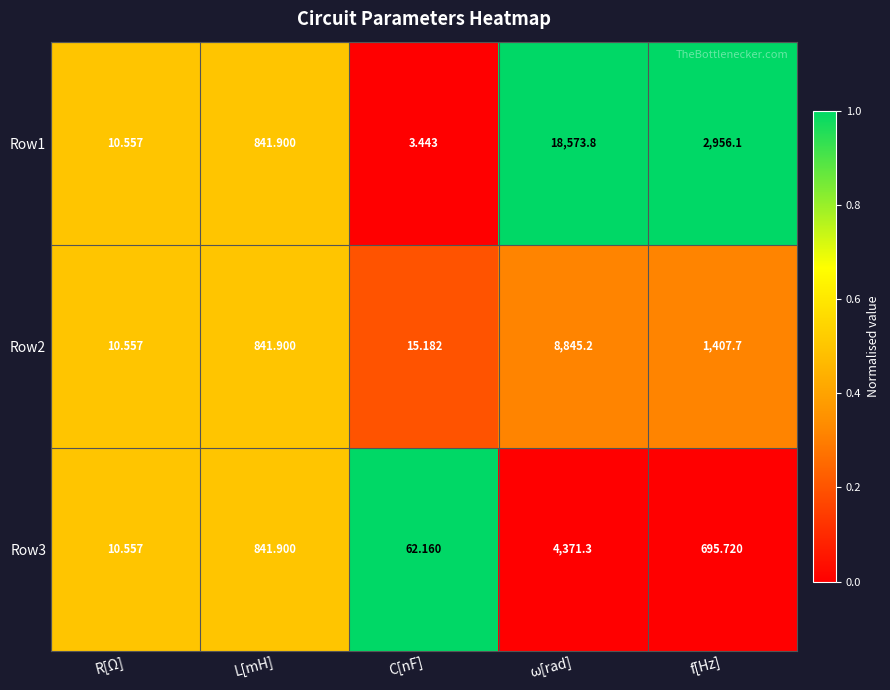

At which label does Row1 reach its minimum?

C[nF]